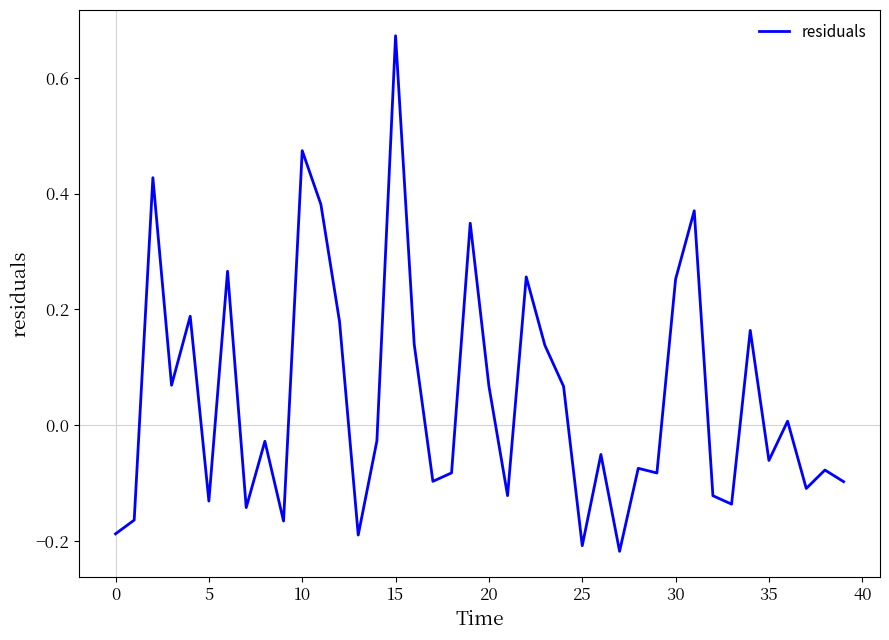

How many interior local valleys (lower than both neighbors) does the data have?

13